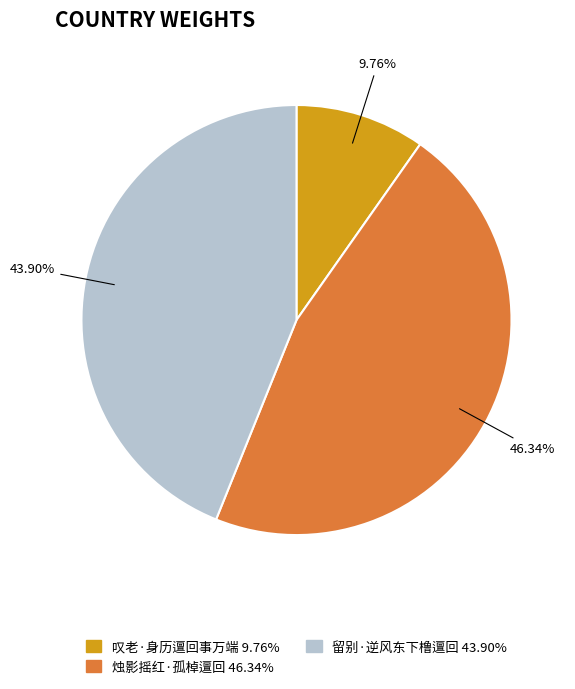

The 留别·逆风东下橹邅回 slice represents 33% of the pie. True or false?

False